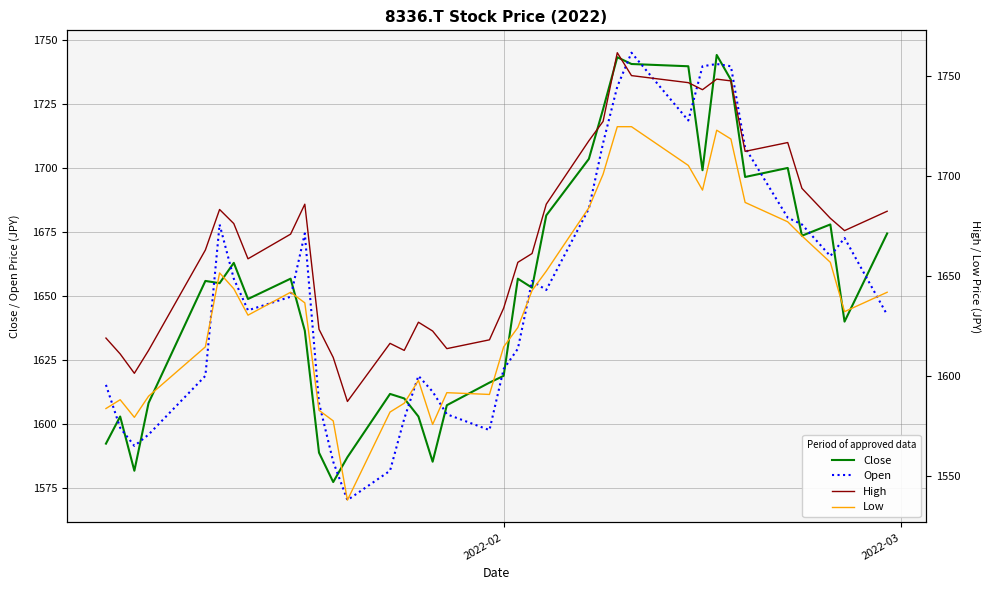

What is the minimum value for Open?

1570.4